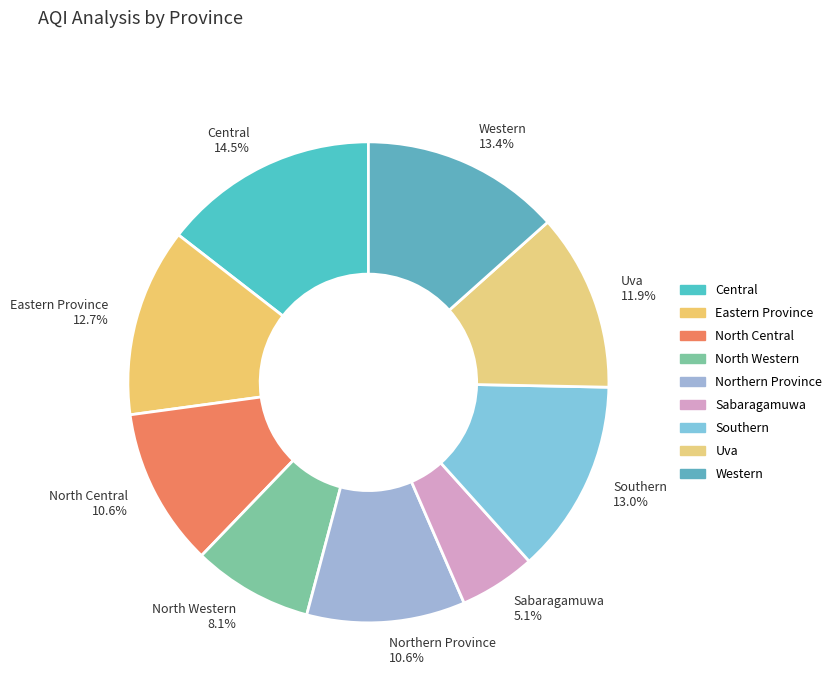

Is the sum of Sabaragamuwa and Eastern Province greater than half?

No